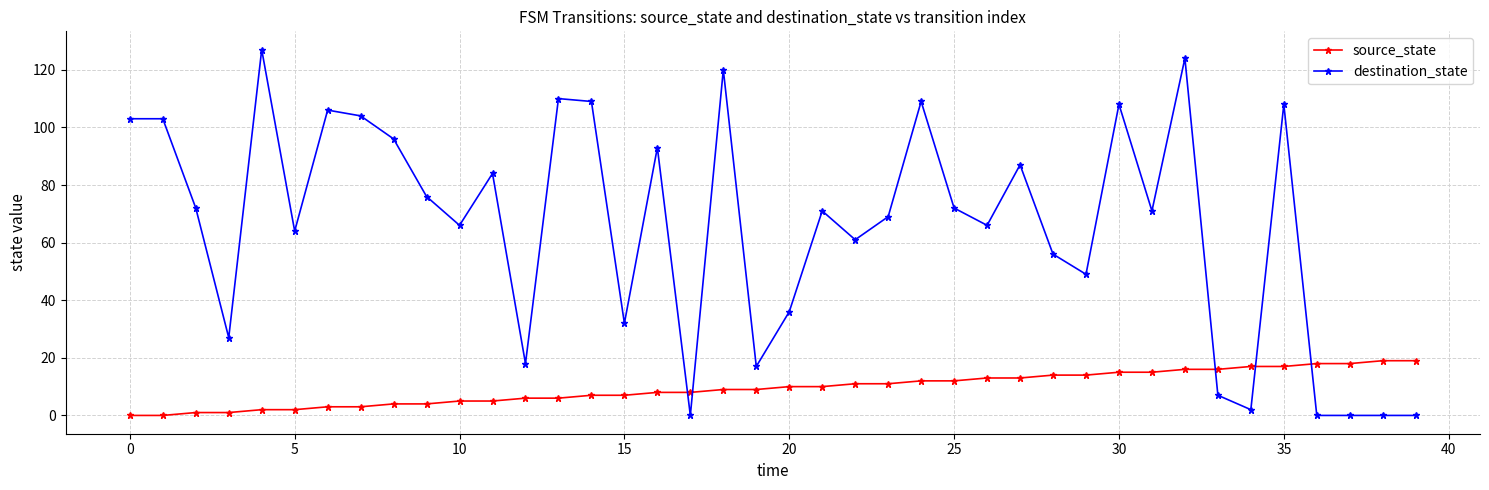

What are all the series names shown in the legend?

source_state, destination_state